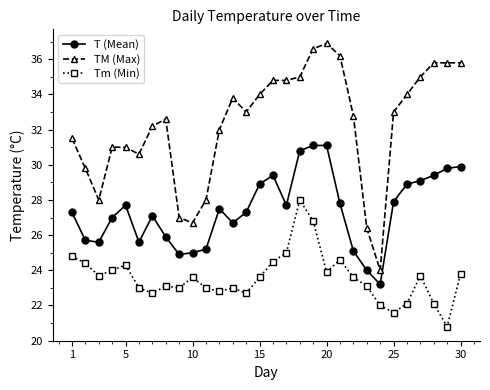

Does the chart display data point markers on the line(s)?

Yes